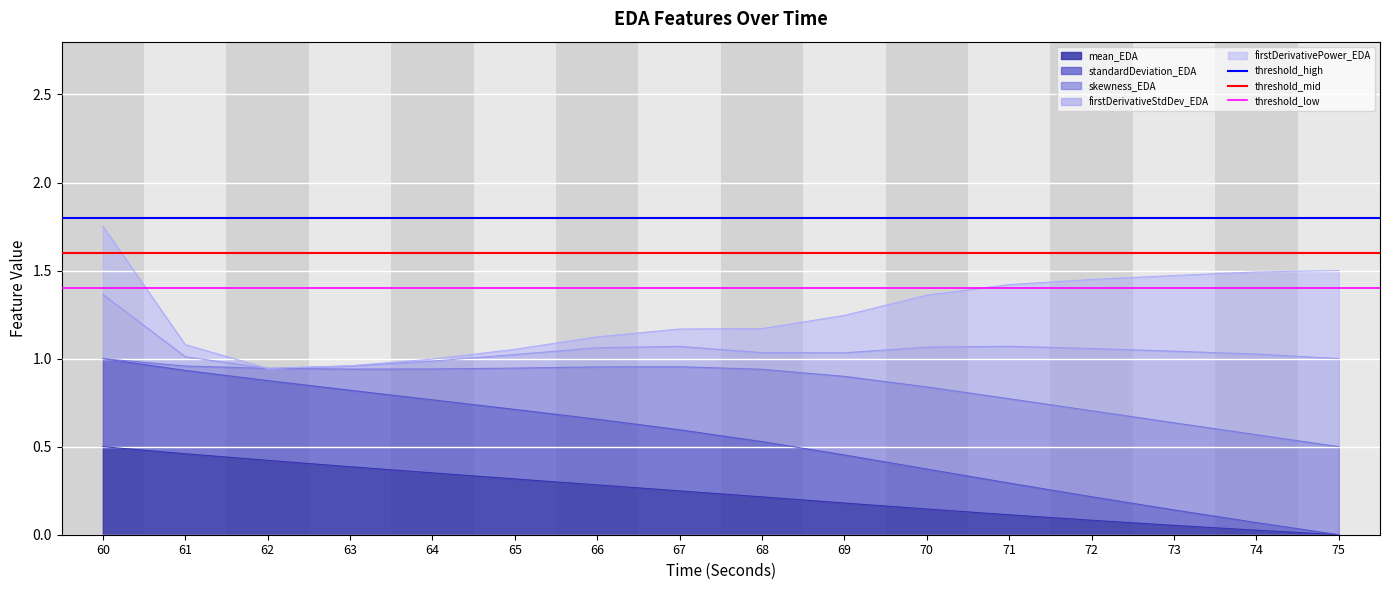

What is the minimum value for threshold_low?

1.4